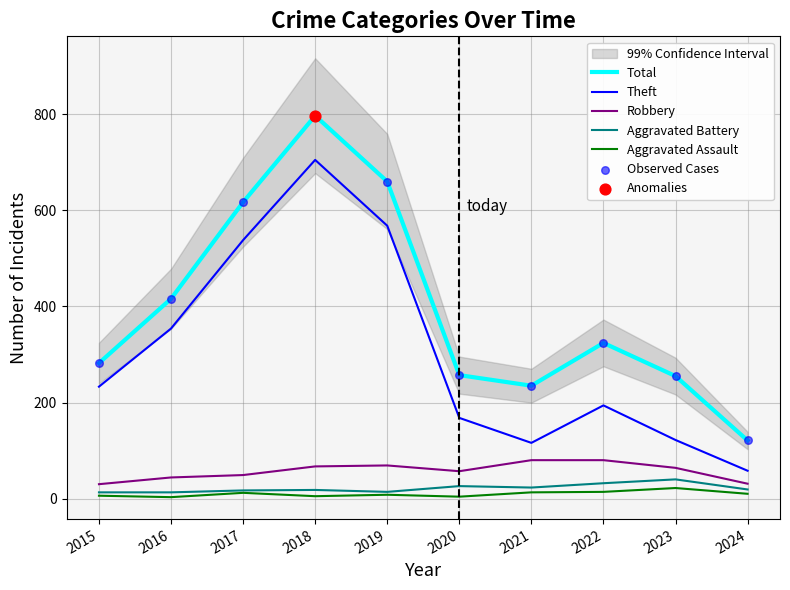

Which series contains the lowest Y value?

Aggravated Assault